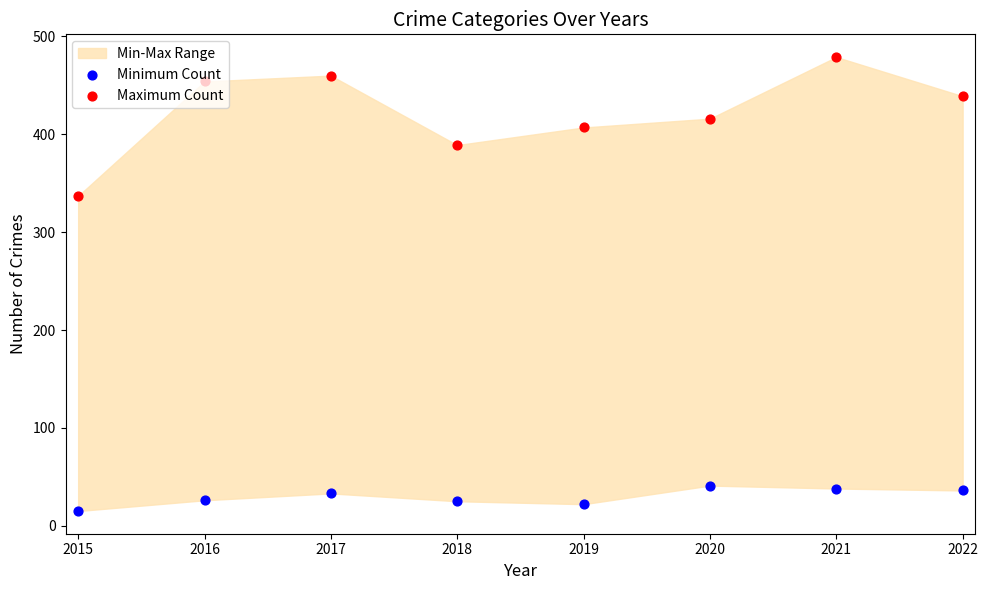

Which series has the largest total across all categories?

Maximum Count